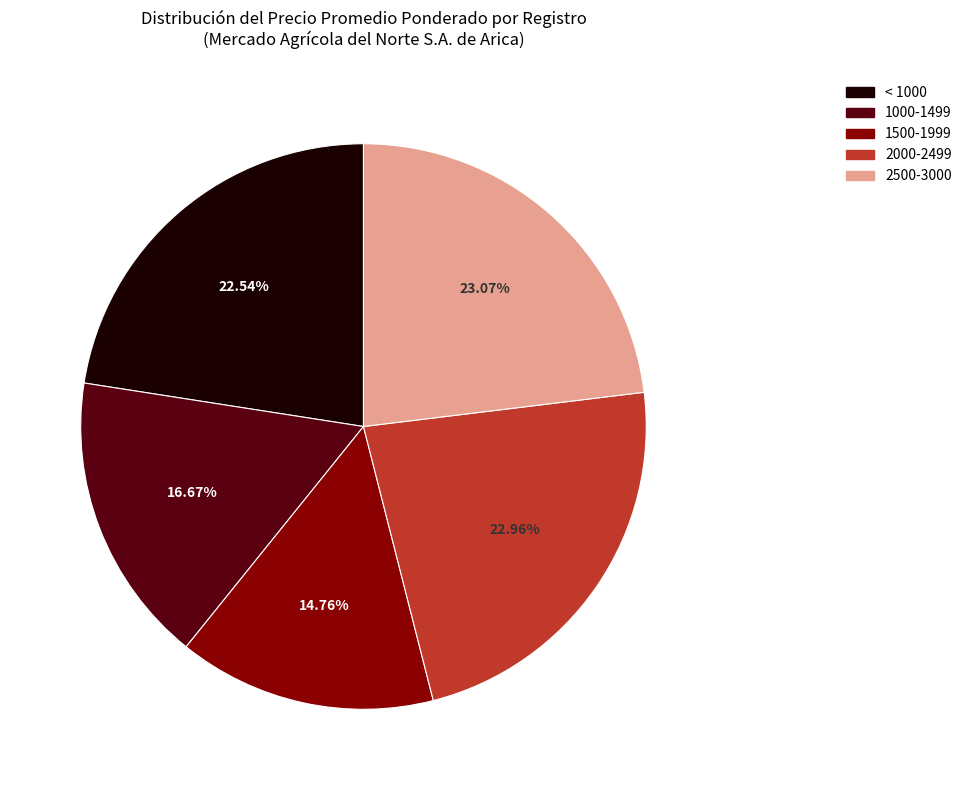

Is there any slice that represents more than half of the pie?

No